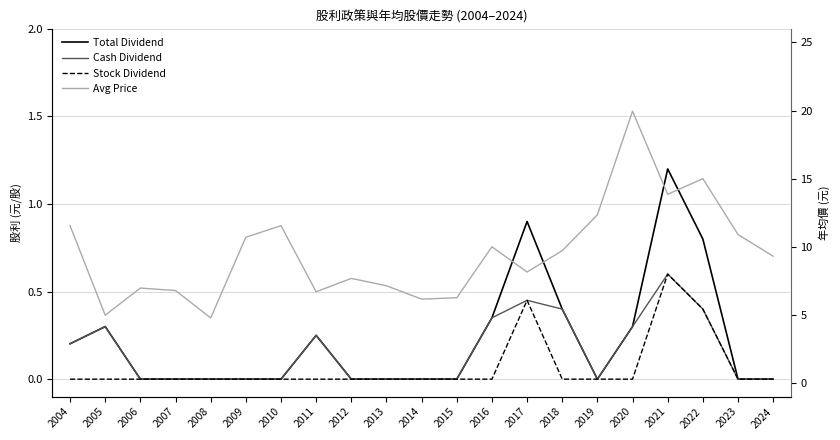

How many lines are shown in the chart?

4